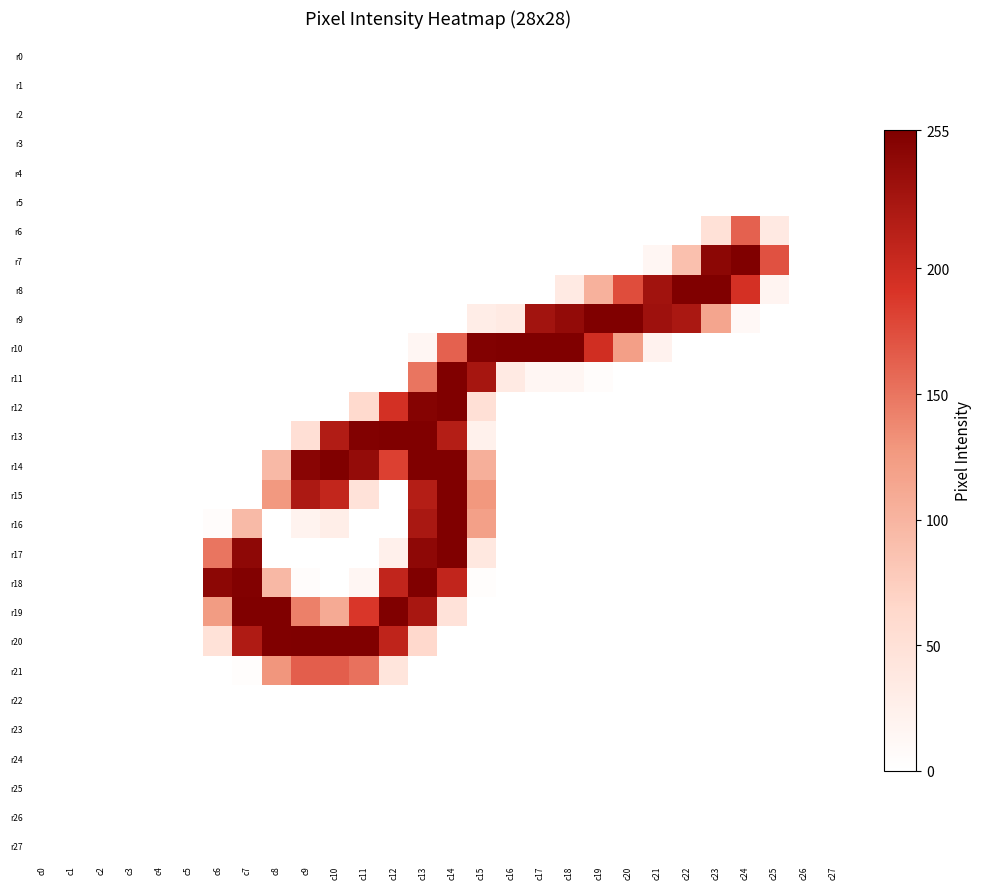

At c6, list the series in order from largest to smallest.

r18, r17, r19, r20, r16, r0, r1, r2, r3, r4, r5, r6, r7, r8, r9, r10, r11, r12, r13, r14, r15, r21, r22, r23, r24, r25, r26, r27